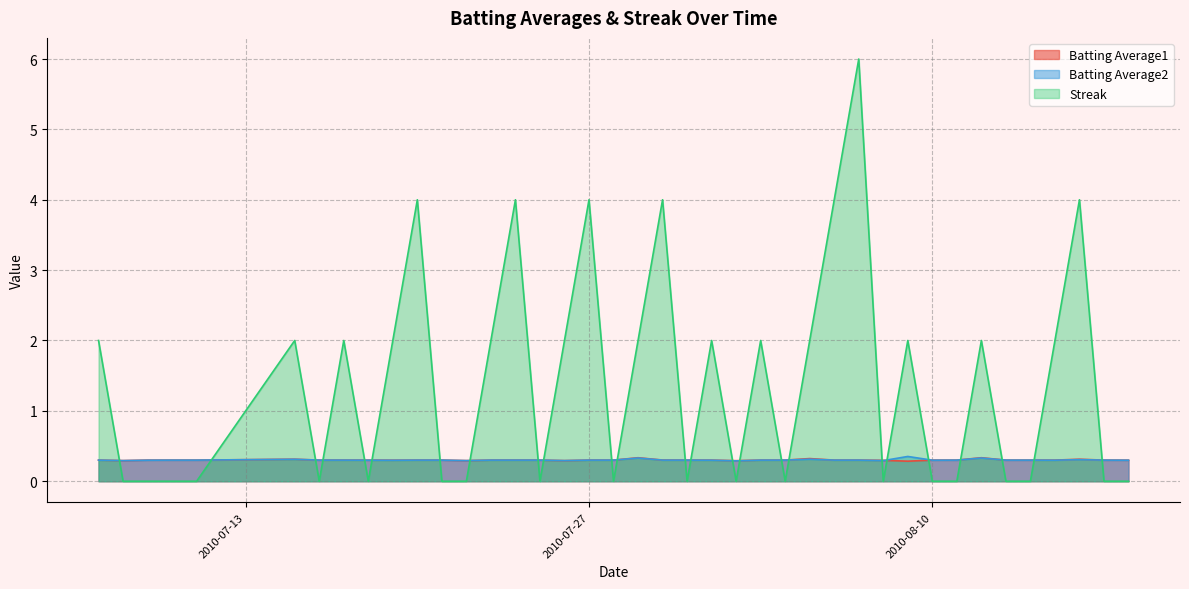

Where does the Streak series first go above 2?

2010-07-20